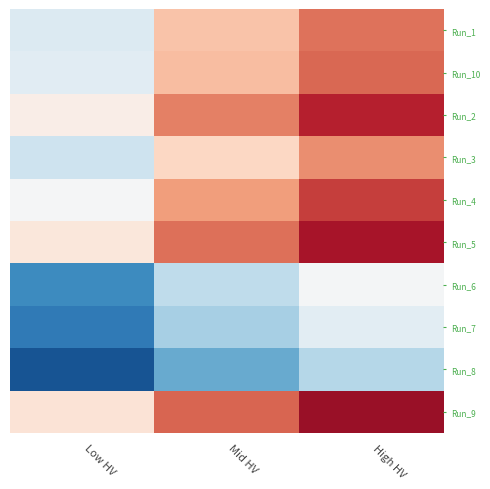

Which series changed the most between Low HV and High HV?

Run_9